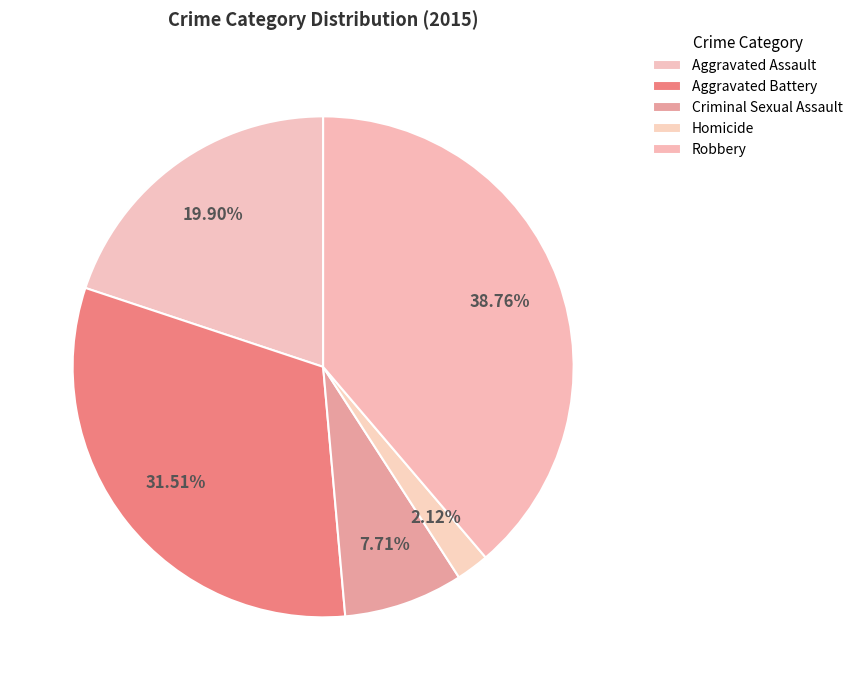

Is it true that Robbery is 39% of the pie?

True